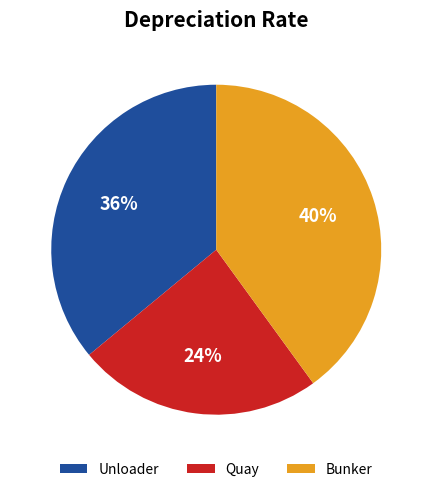

What percentage is the Quay slice, to the nearest percent?

24%